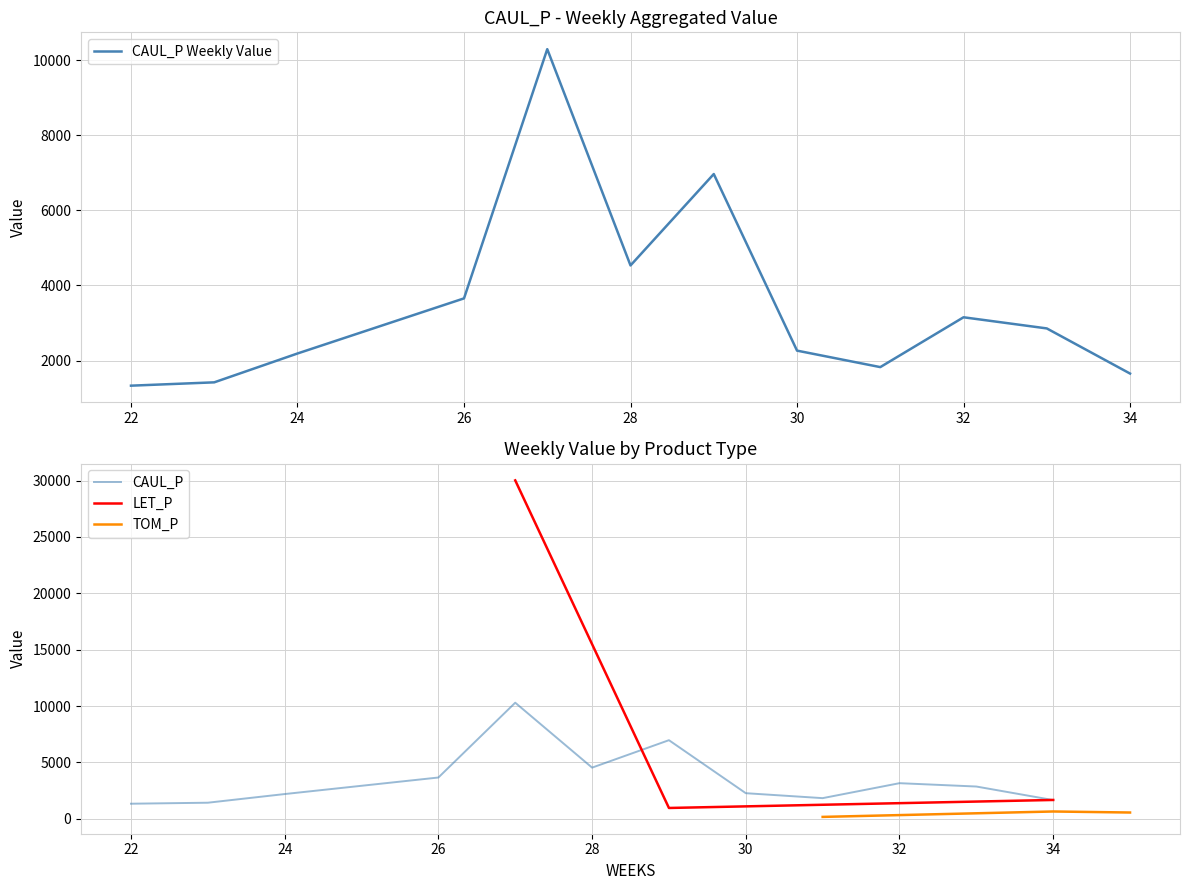

Which series has the largest total across all categories?

CAUL_P